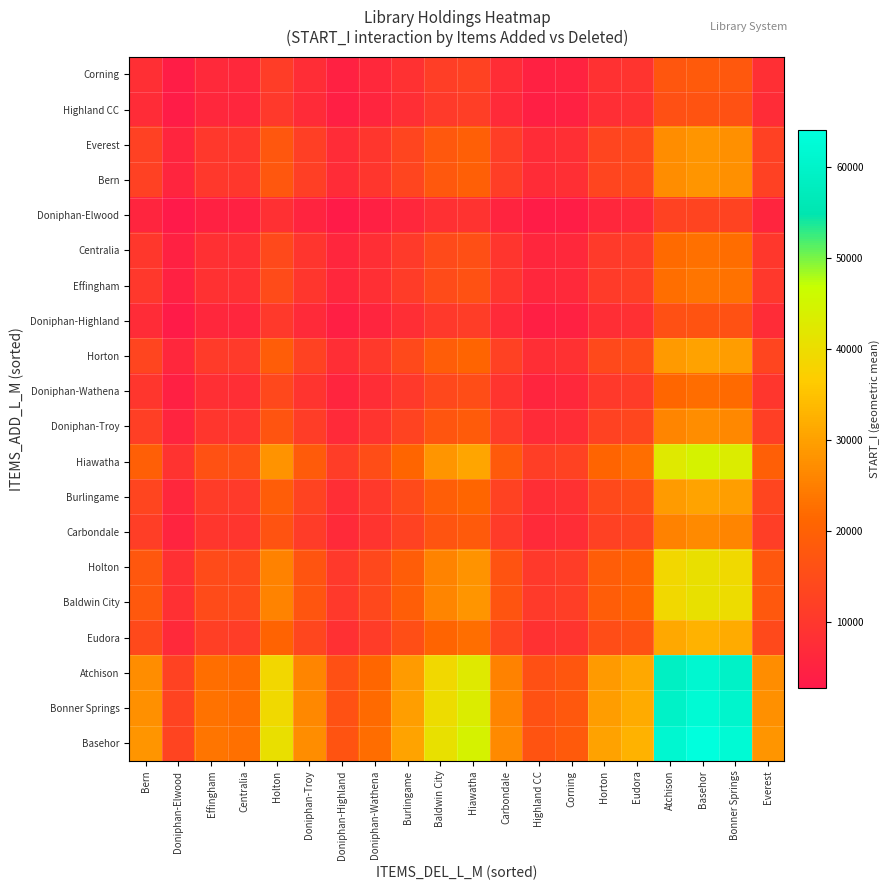

Which category has the highest value across all series?

Basehor